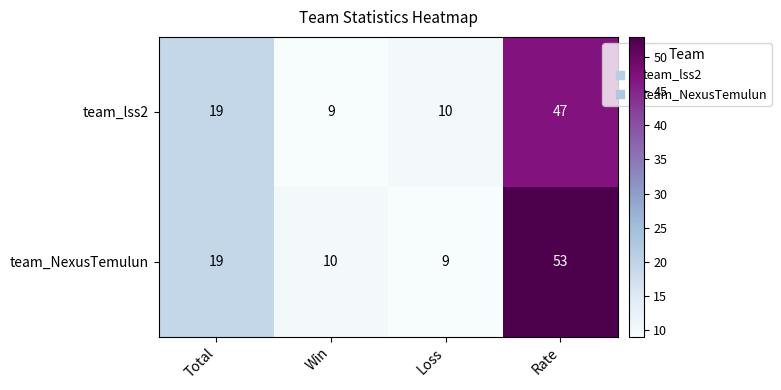

How many values in the team_NexusTemulun series are below 19?

2